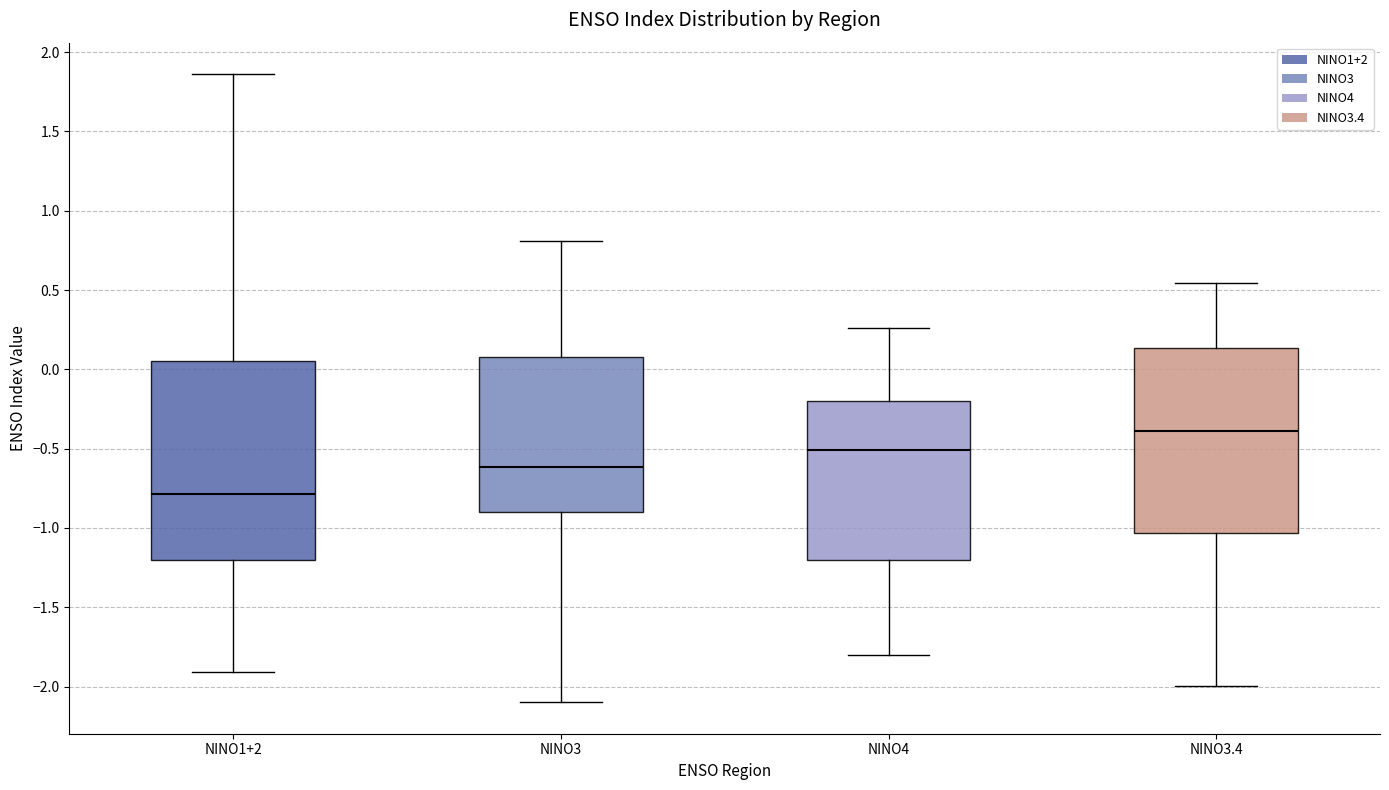

Which box has the highest median line?

NINO3.4